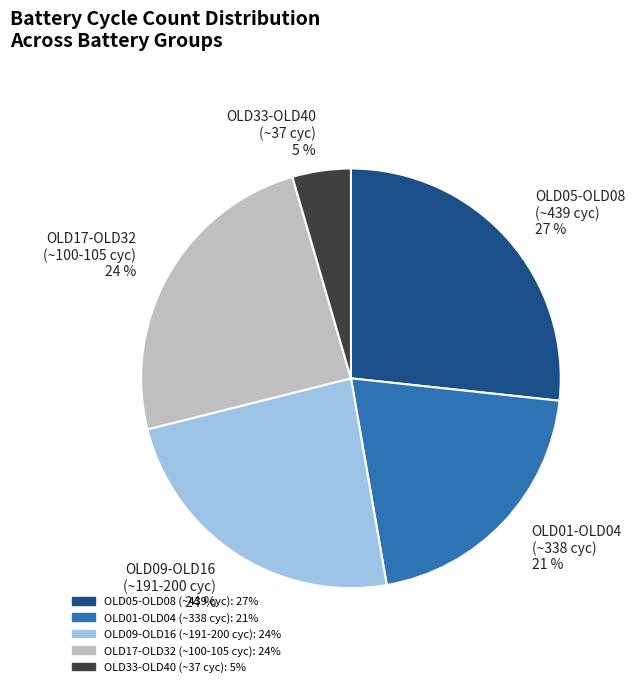

Does any single category account for the majority?

No